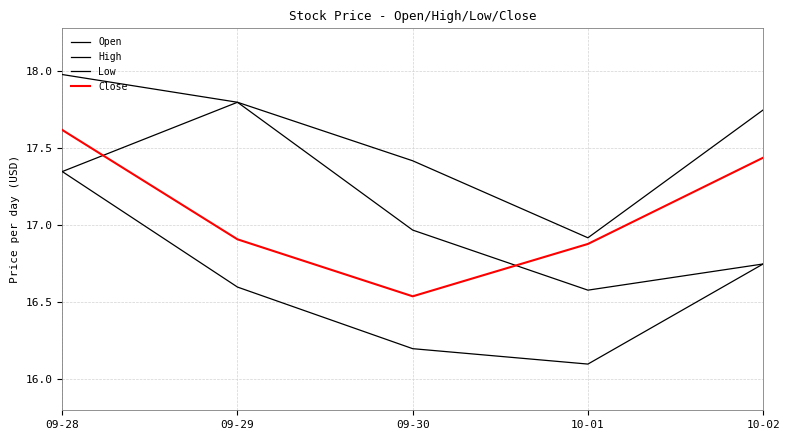

How many lines are shown in the chart?

4